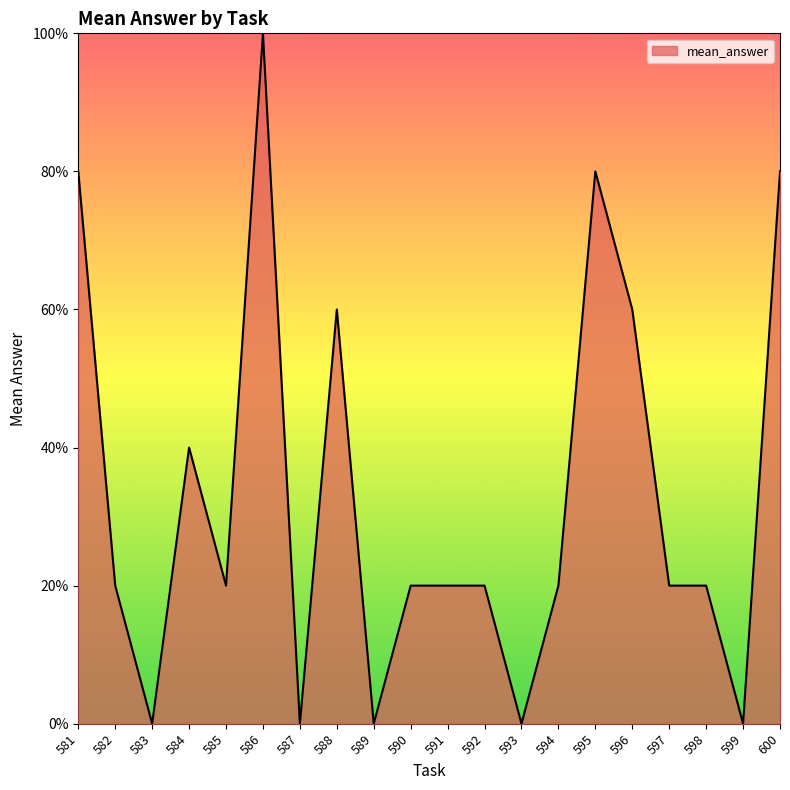

Does the chart have visible grid lines?

No